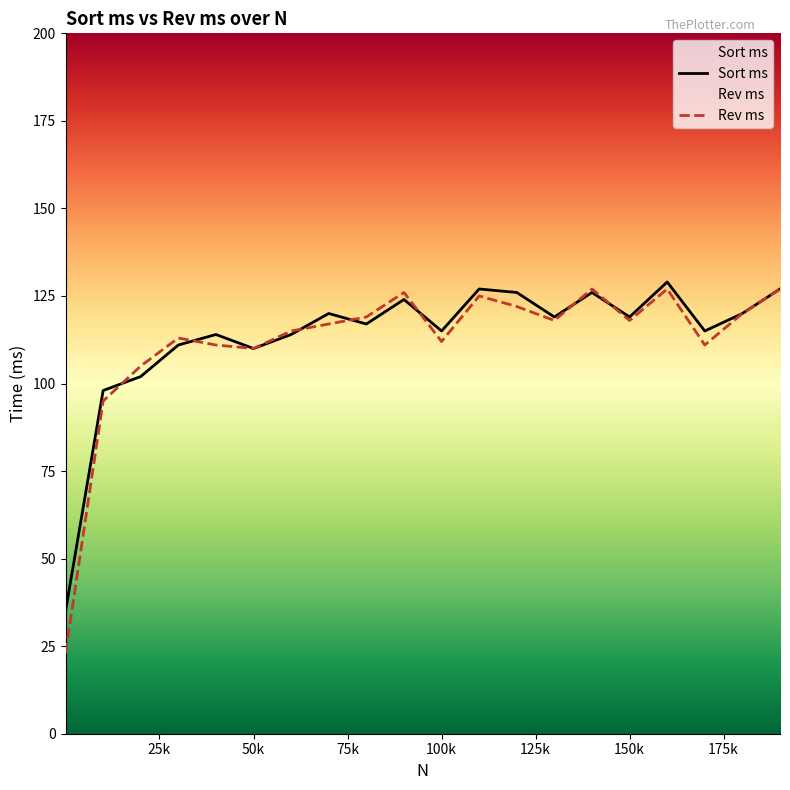

Rank the series at 110010 from lowest to highest value.

Rev ms, Sort ms